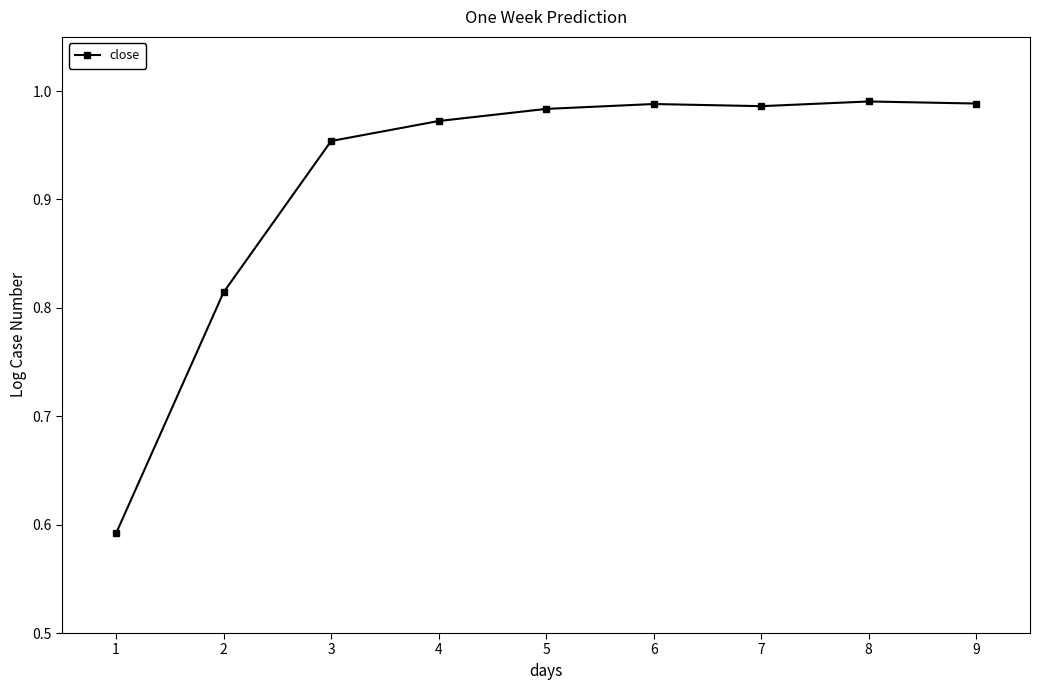

What is the sum of all values?

8.3